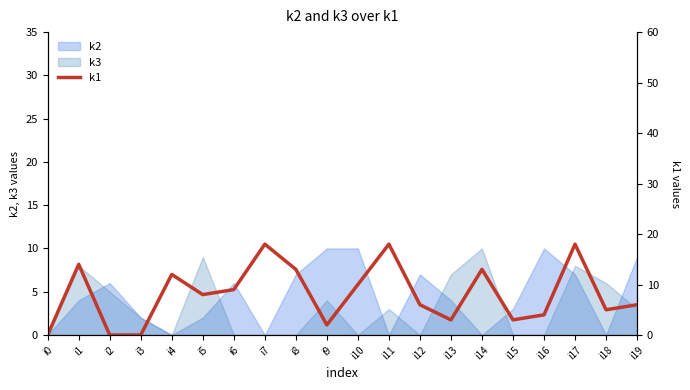

What is the value of the 16th point from the left?

3